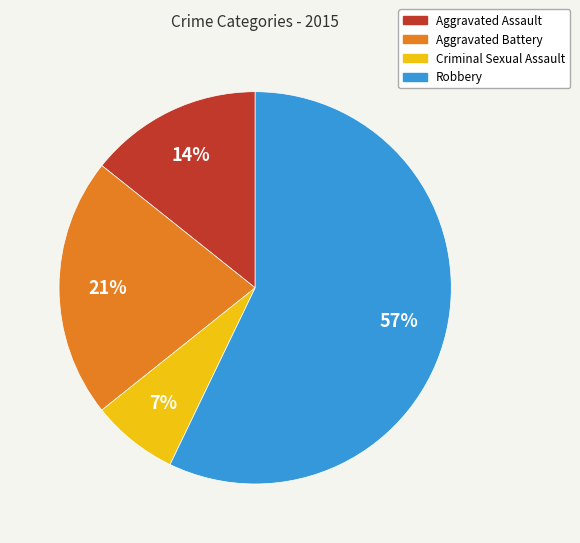

How many segments does this pie chart have?

4